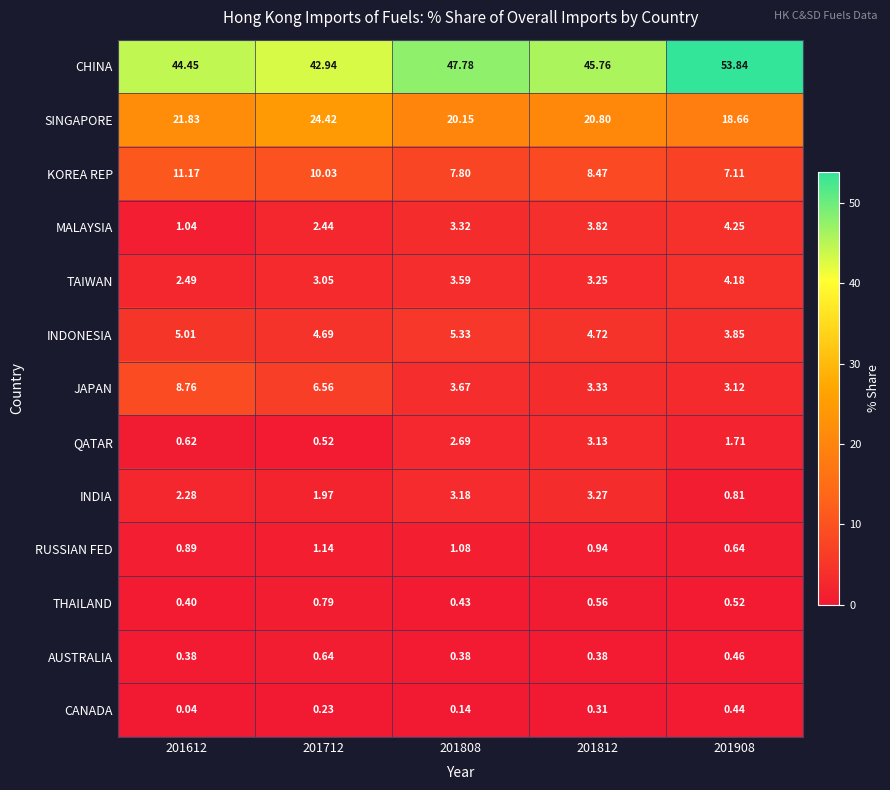

Between 201812 and 201908, which series saw the biggest shift?

CHINA